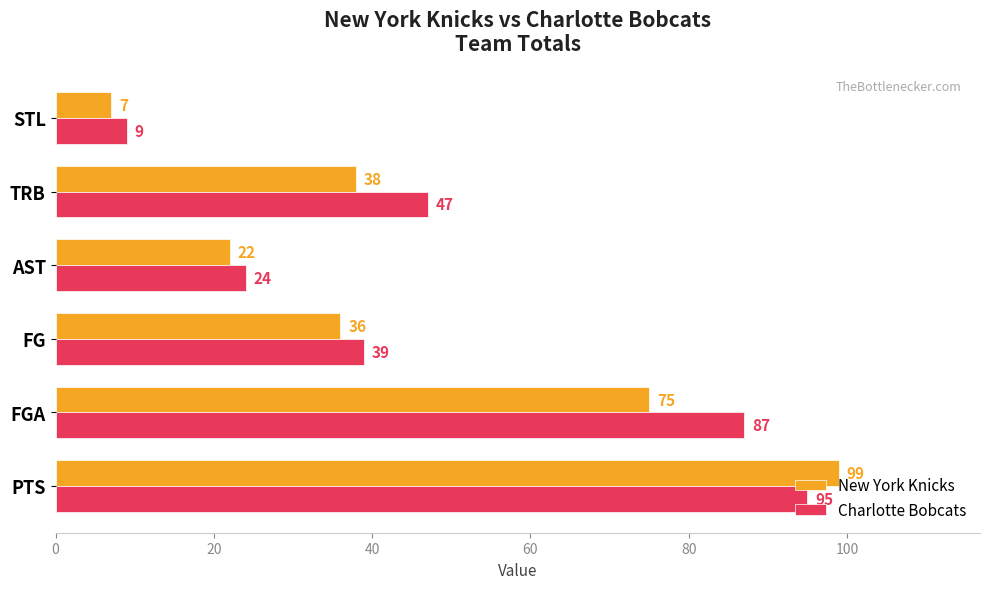

At which label is New York Knicks closest to 53?

TRB